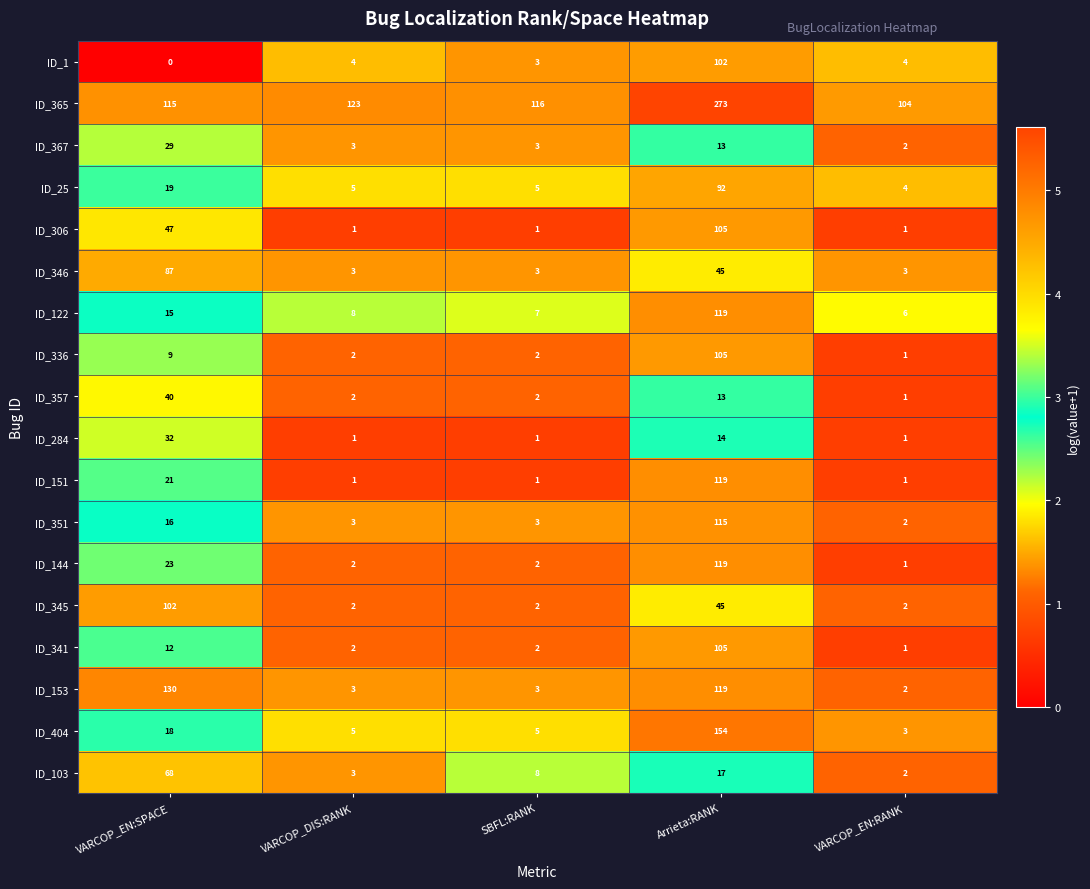

What is the approximate value of ID_122 at Arrieta:RANK?

119